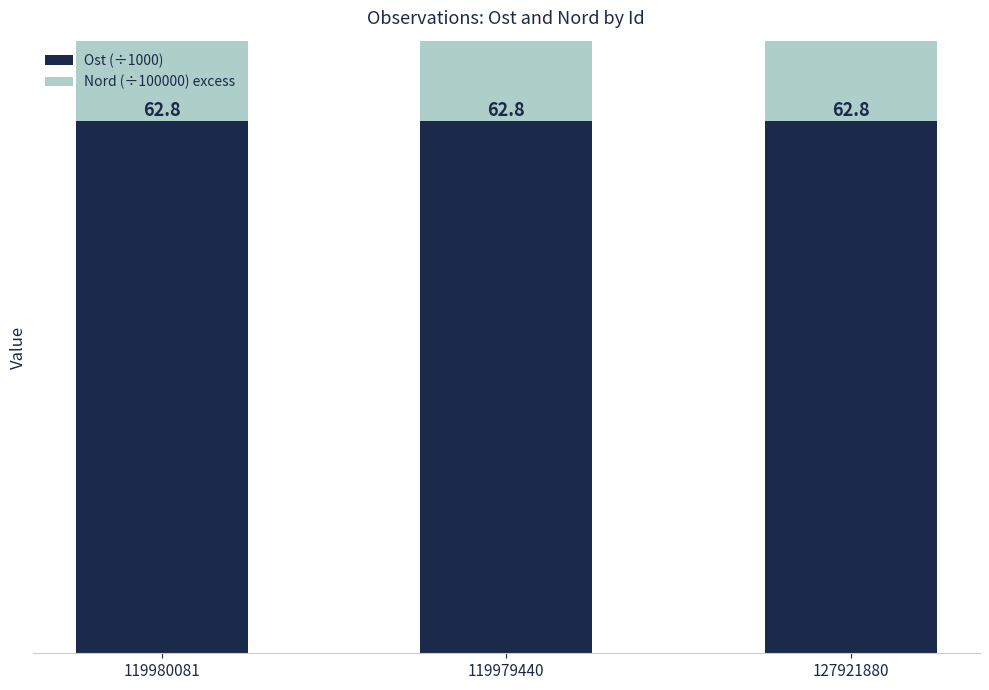

At which label is Nord (÷100000) excess closest to -310?

127921880